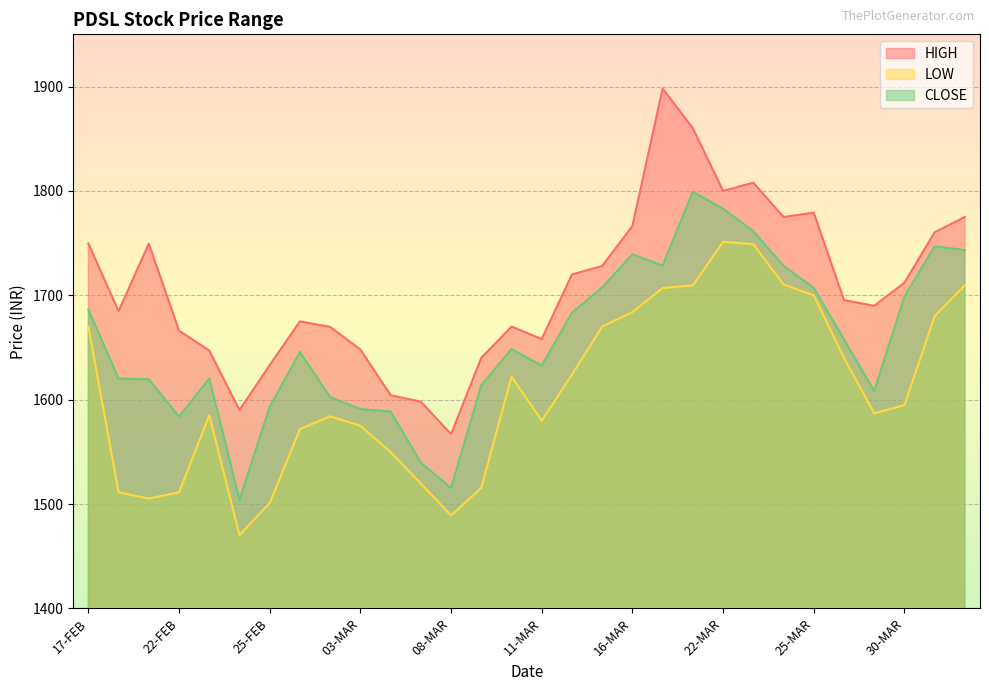

At how many categories does at least one series exceed 1737?

11